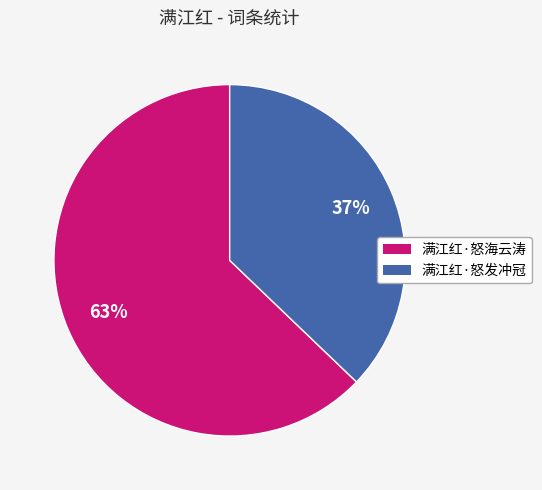

Count the number of slices in the pie.

2